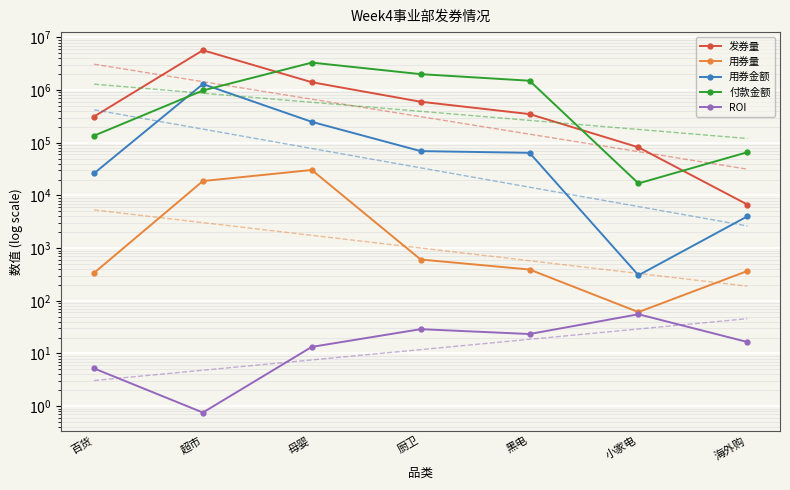

True or false: 付款金额 and 用券量 intersect in this chart.

False